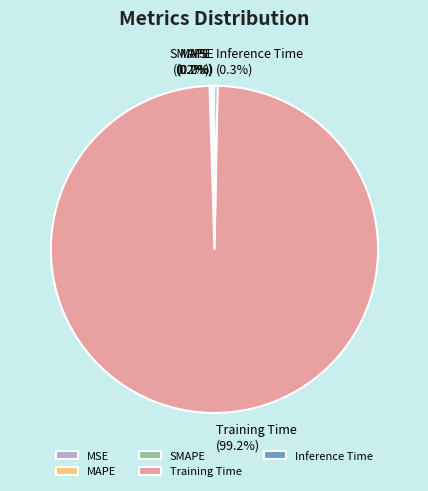

Which slice is the smallest?

MSE